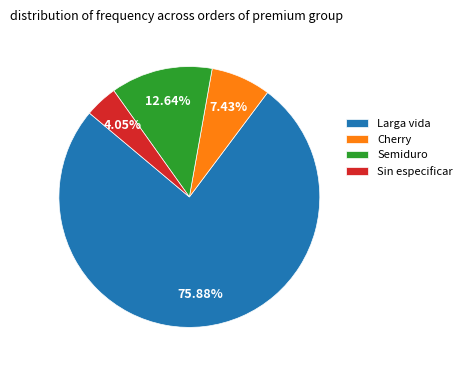

Is the sum of Sin especificar and Cherry greater than half?

No